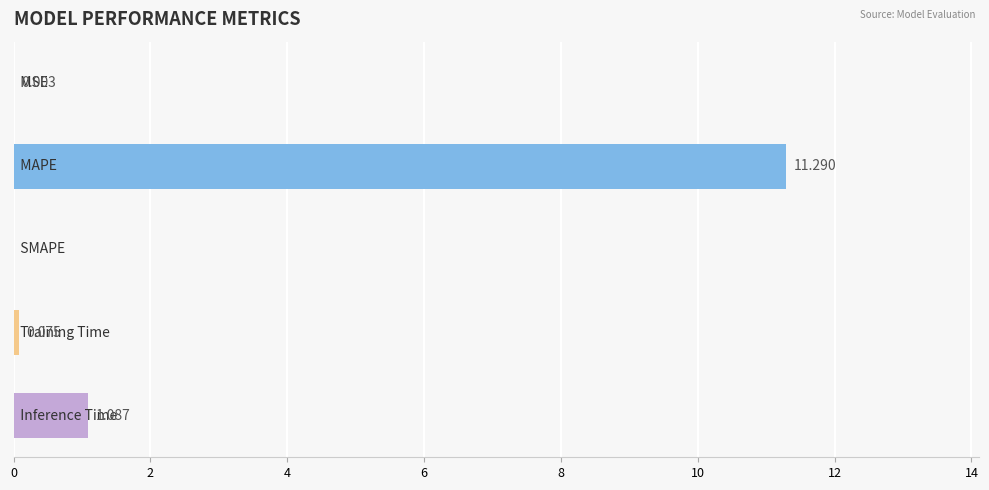

How many distinct data groups are displayed?

1